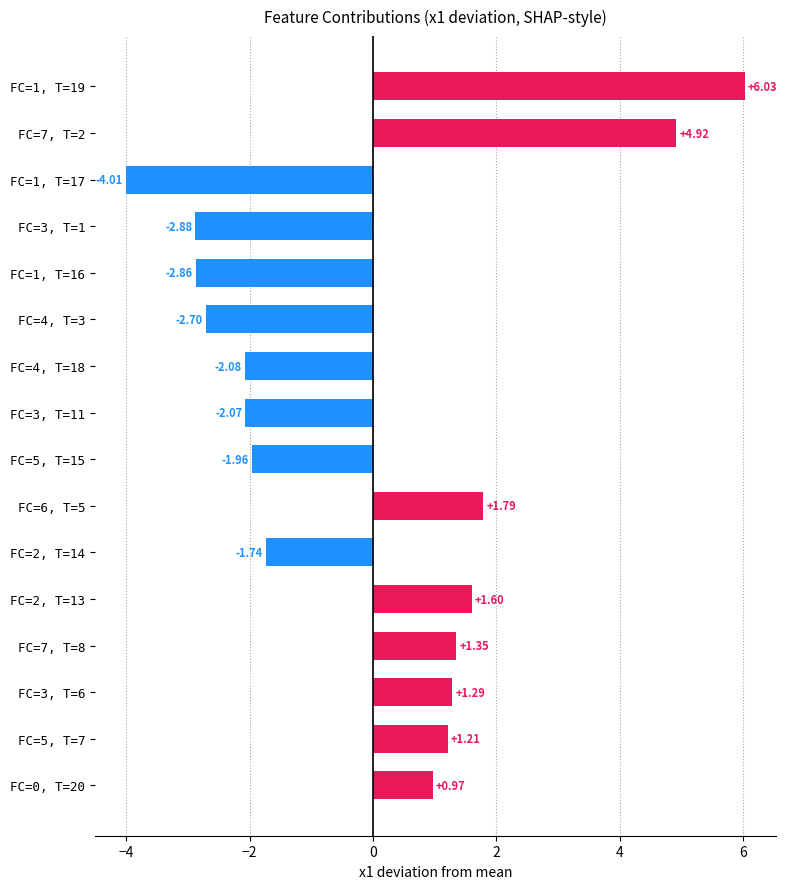

What is the change in value from FC=2, T=13 to FC=4, T=3?

-4.3